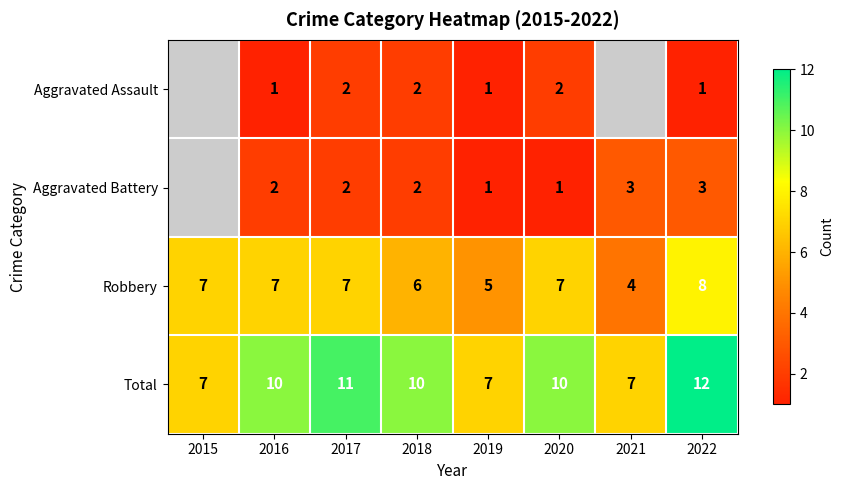

At 2020, list the series in order from largest to smallest.

Total, Robbery, Aggravated Assault, Aggravated Battery